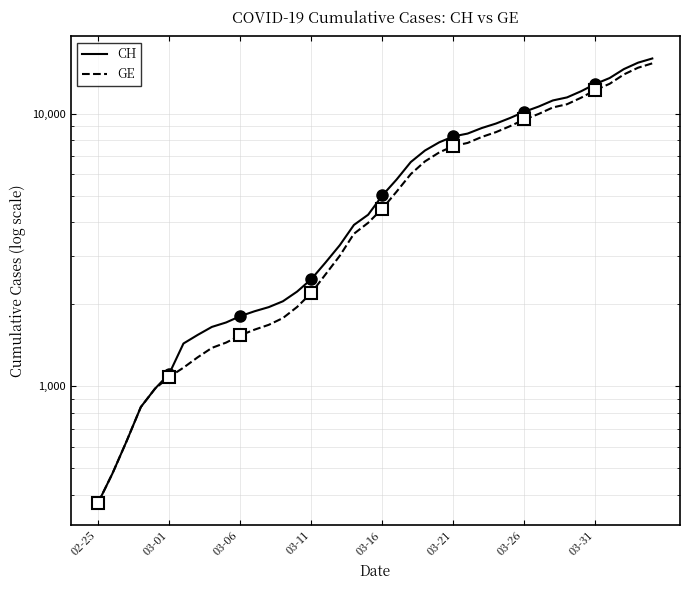

How many data points in CH are above 5012?

19